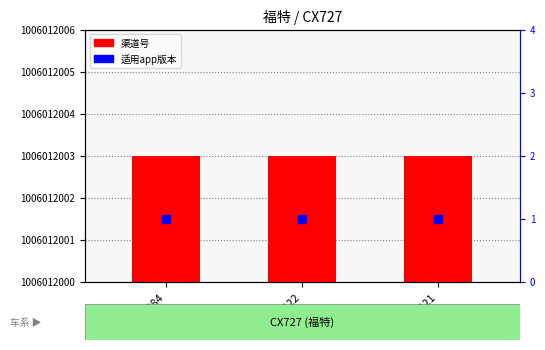

Which series reaches the minimum Y coordinate?

适用app版本